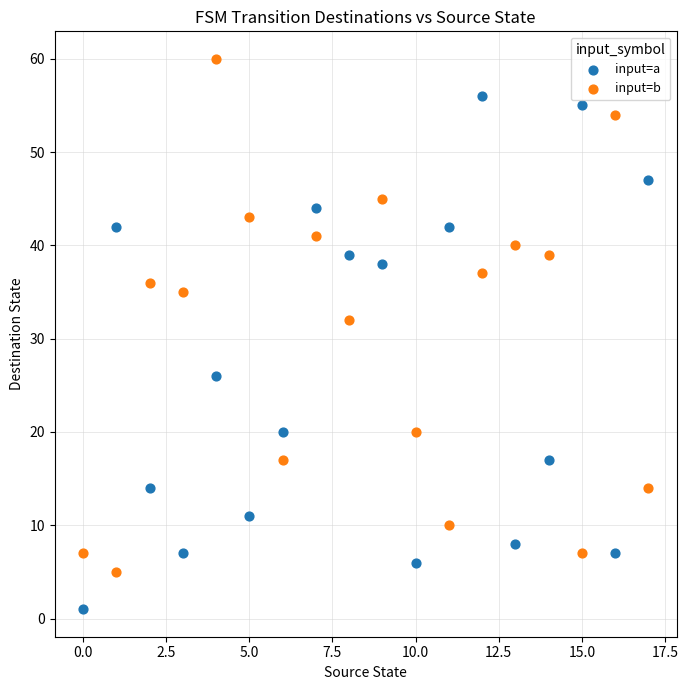

Which series reaches the maximum Y coordinate?

input=b